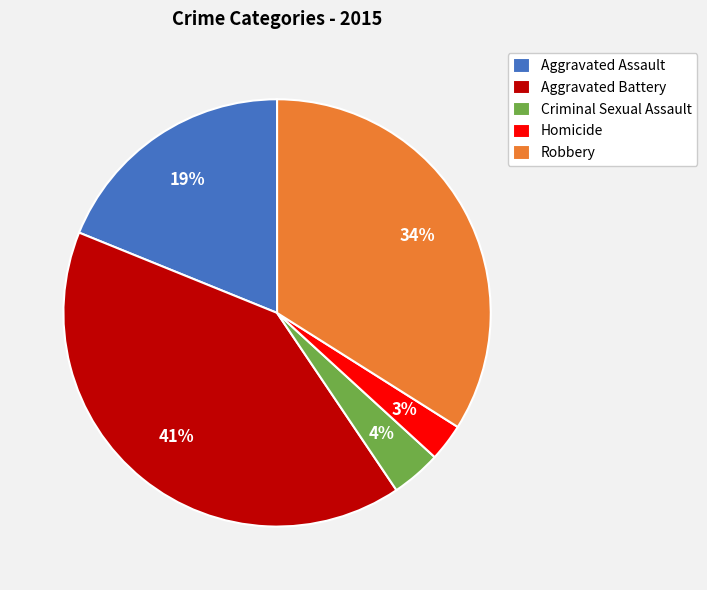

Do Robbery and Aggravated Assault together represent more than half of the pie?

Yes